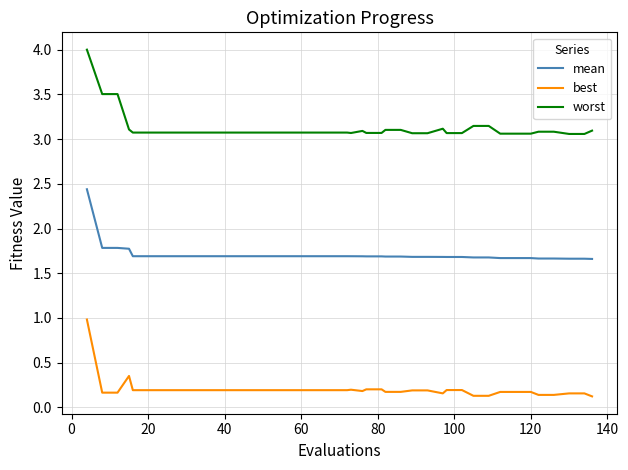

Which series has the largest total across all categories?

worst